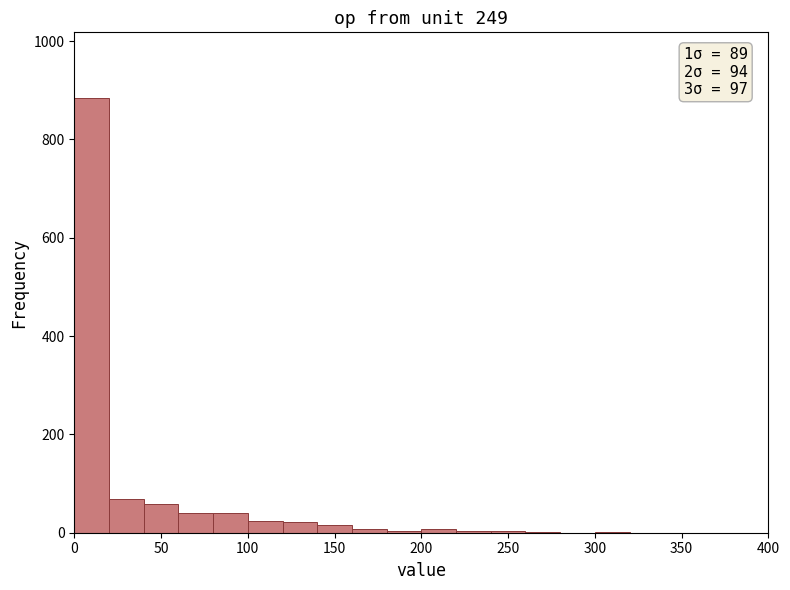

Over which range of the x-axis is the bar tallest?

0 to 20